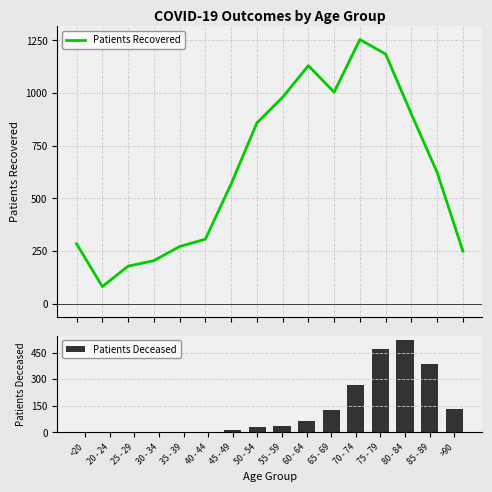

What are all the series names shown in the legend?

Patients Recovered, Patients Deceased